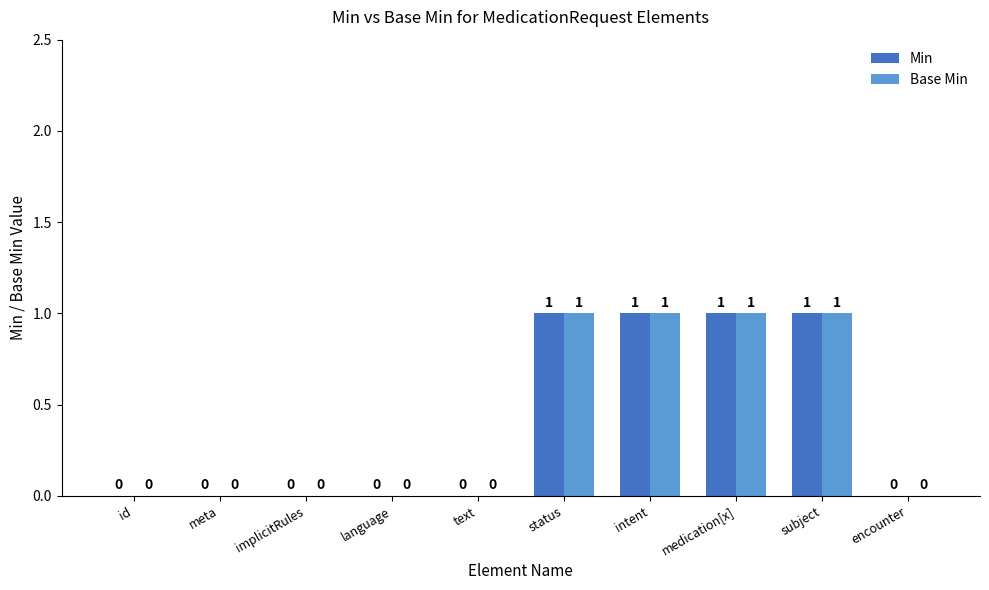

The Base Min series shows 0 at implicitRules. True or false?

True